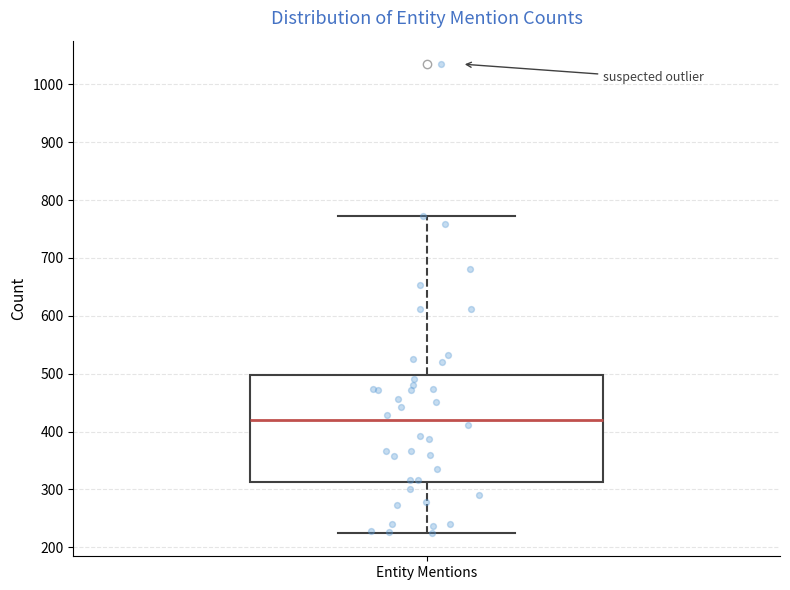

Where is the lower edge of the box for Entity Mentions on the y-axis? The values are not printed on the chart, so give them approximately, as read against the axis.

310